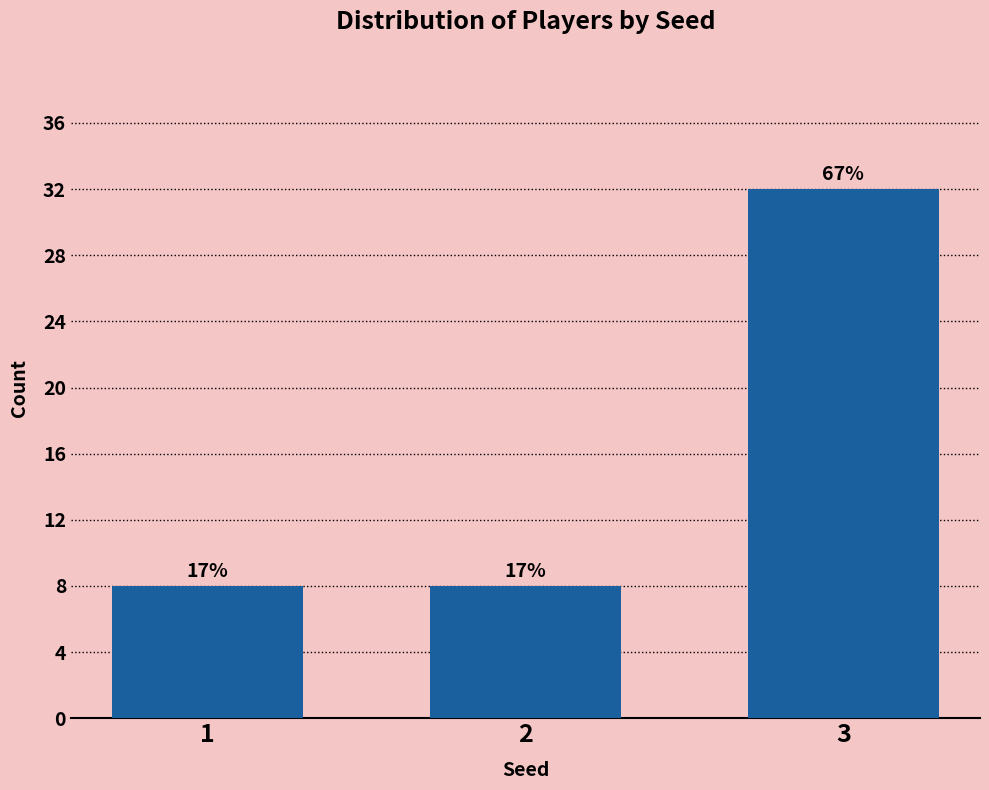

Are the bars horizontal?

No